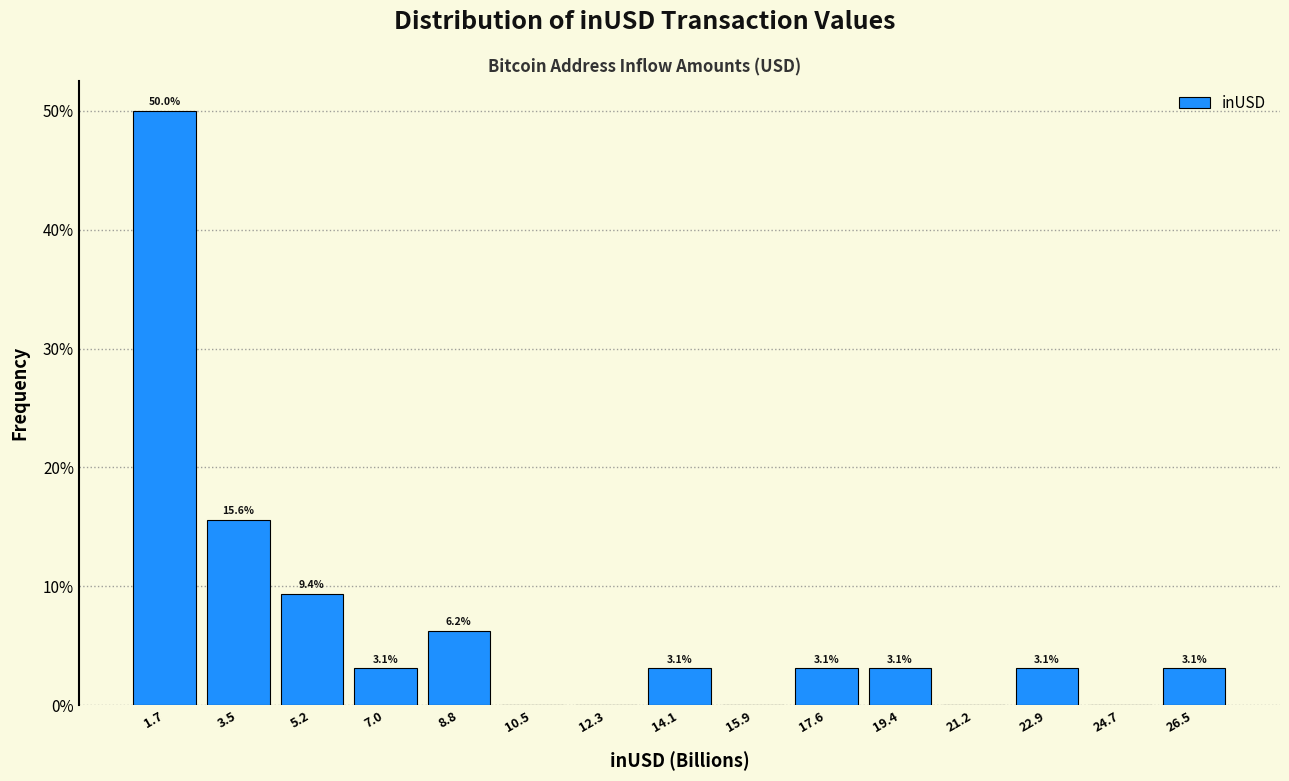

Which range on the x-axis has the tallest bar?

0.8 to 2.6